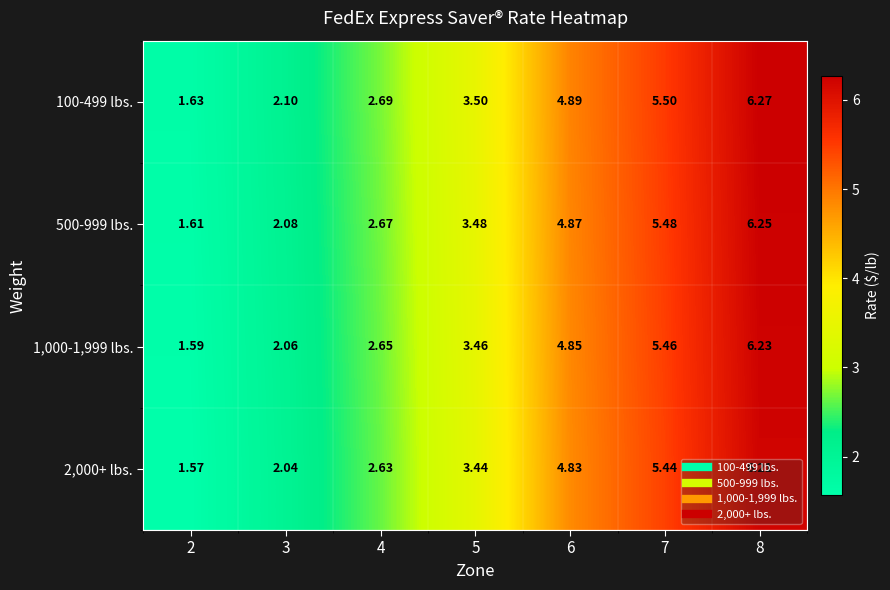

Is the value of 500-999 lbs. at 5 greater than the value of 2,000+ lbs. at 6?

No